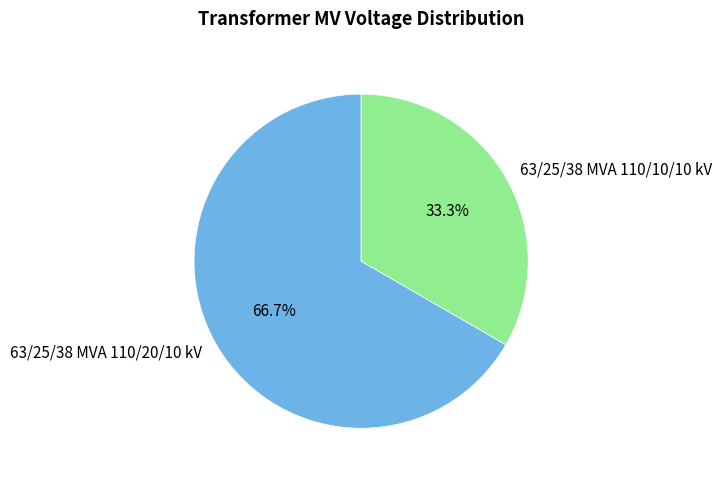

Rank the categories by value from lowest to highest.

63/25/38 MVA 110/10/10 kV, 63/25/38 MVA 110/20/10 kV